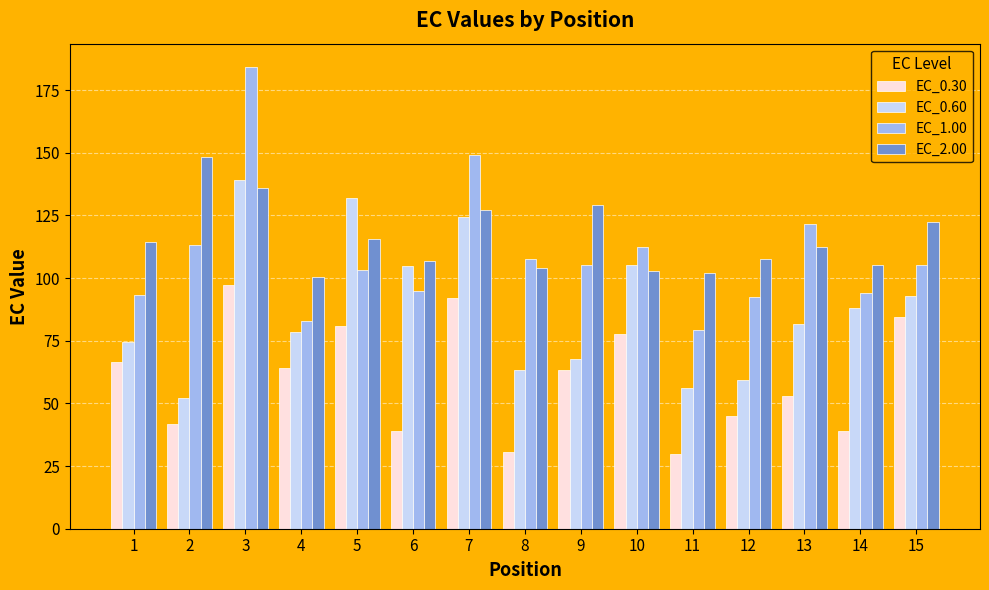

Is the value of EC_1.00 at 14 greater than the value of EC_0.30 at 6?

Yes